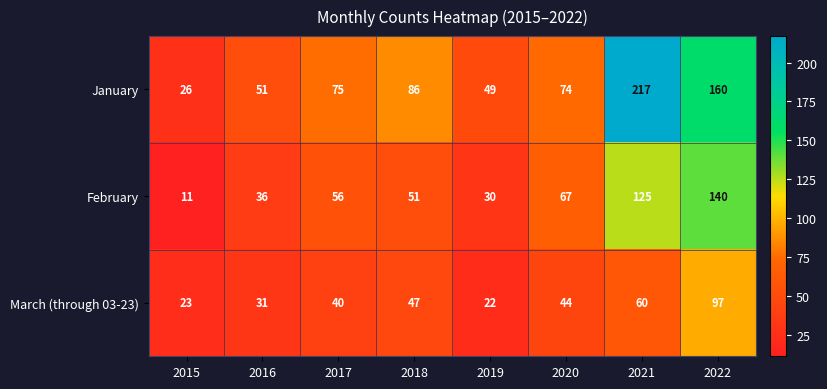

What is the difference between the highest and lowest values at 2016?

20